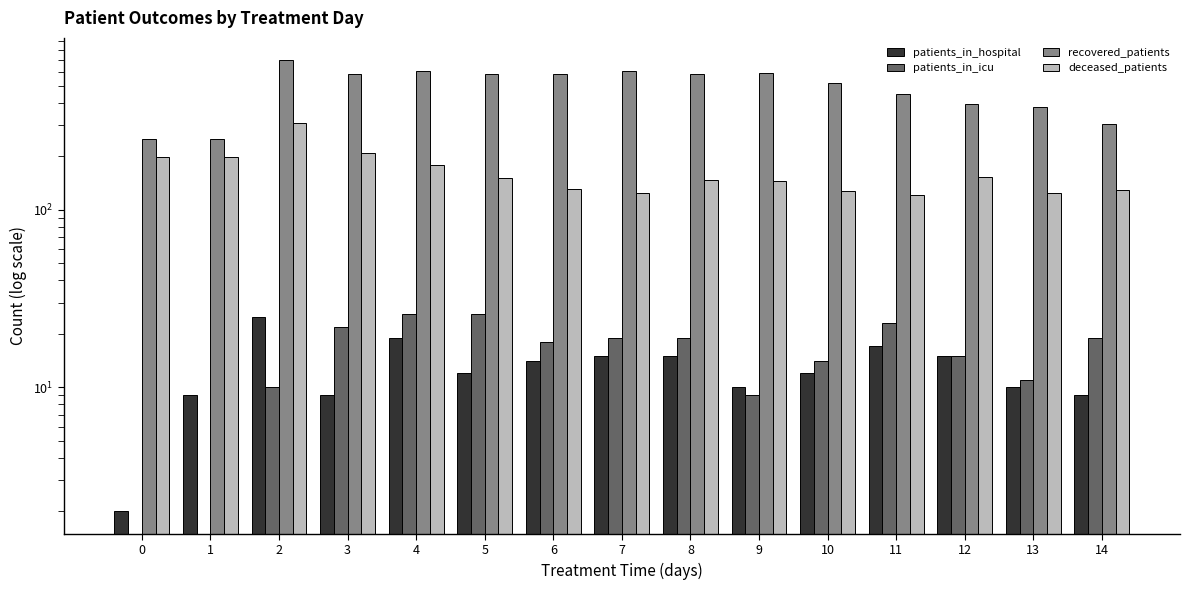

The deceased_patients series shows 125 at 13. True or false?

True